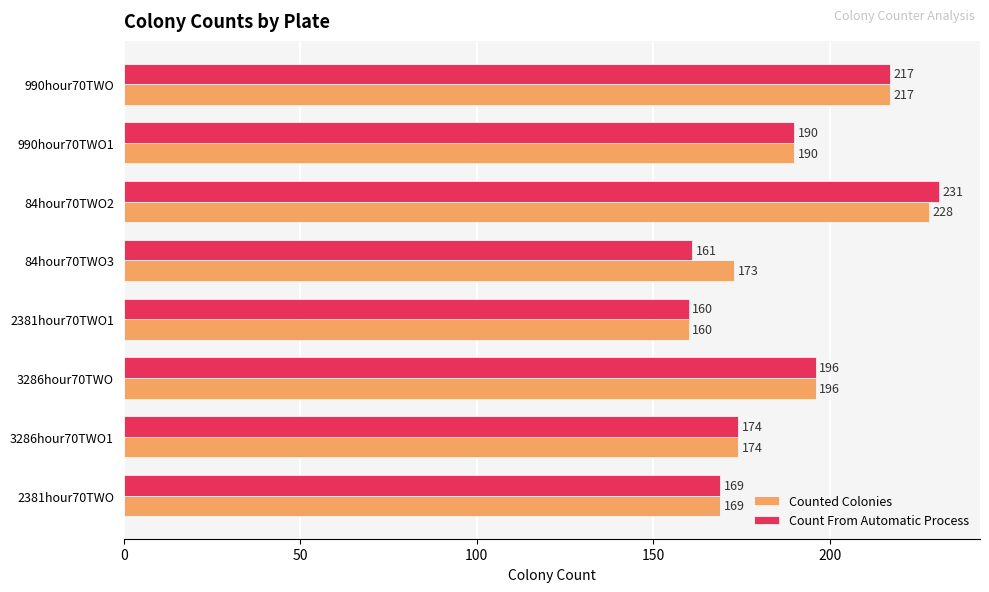

How many series are shown in this chart?

2